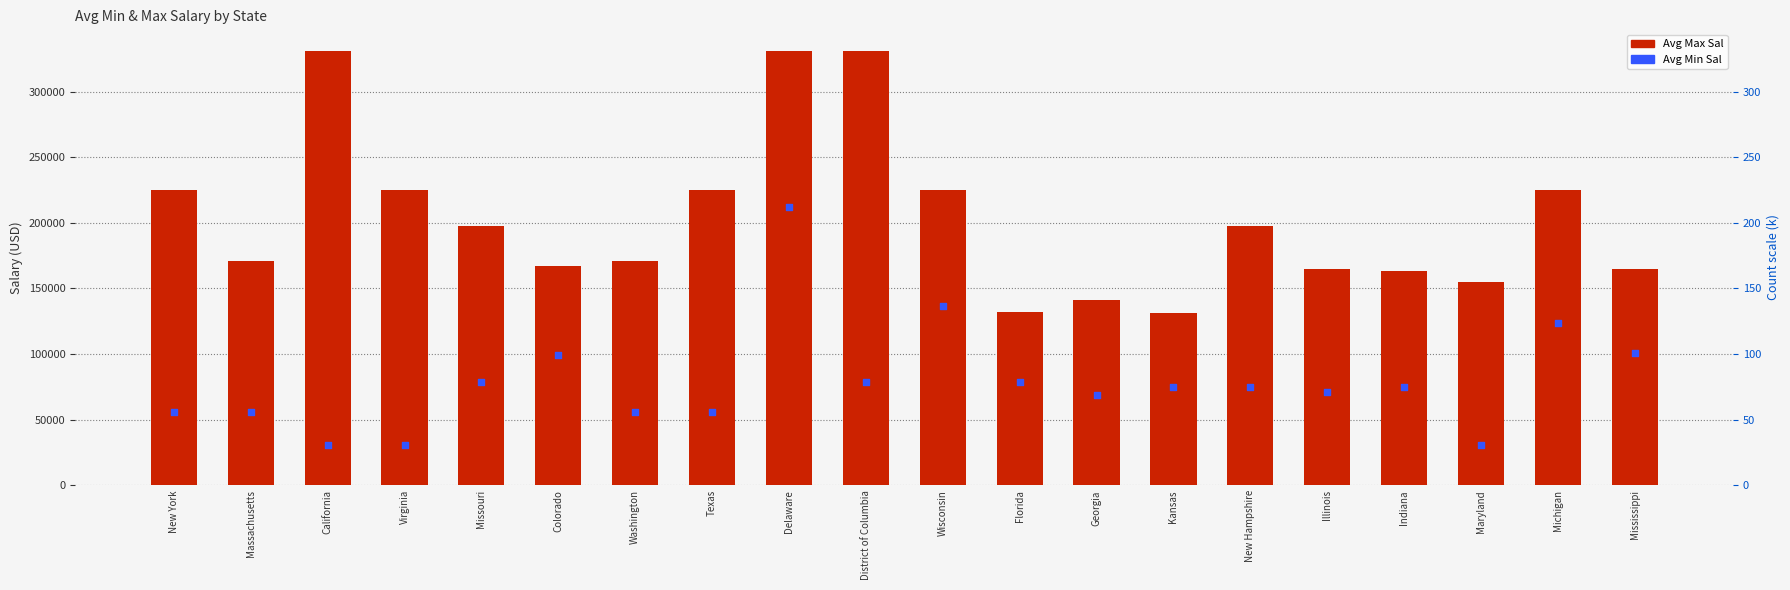

At how many categories does at least one series exceed 96447?

20